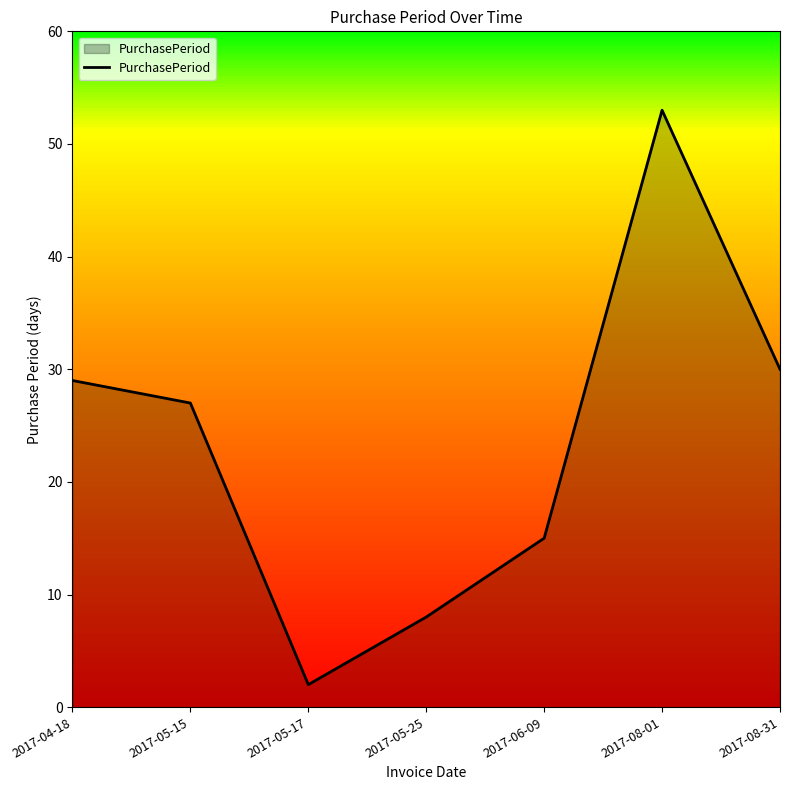

What is the ratio of the value at 2017-06-09 to the value at 2017-08-31?

0.5